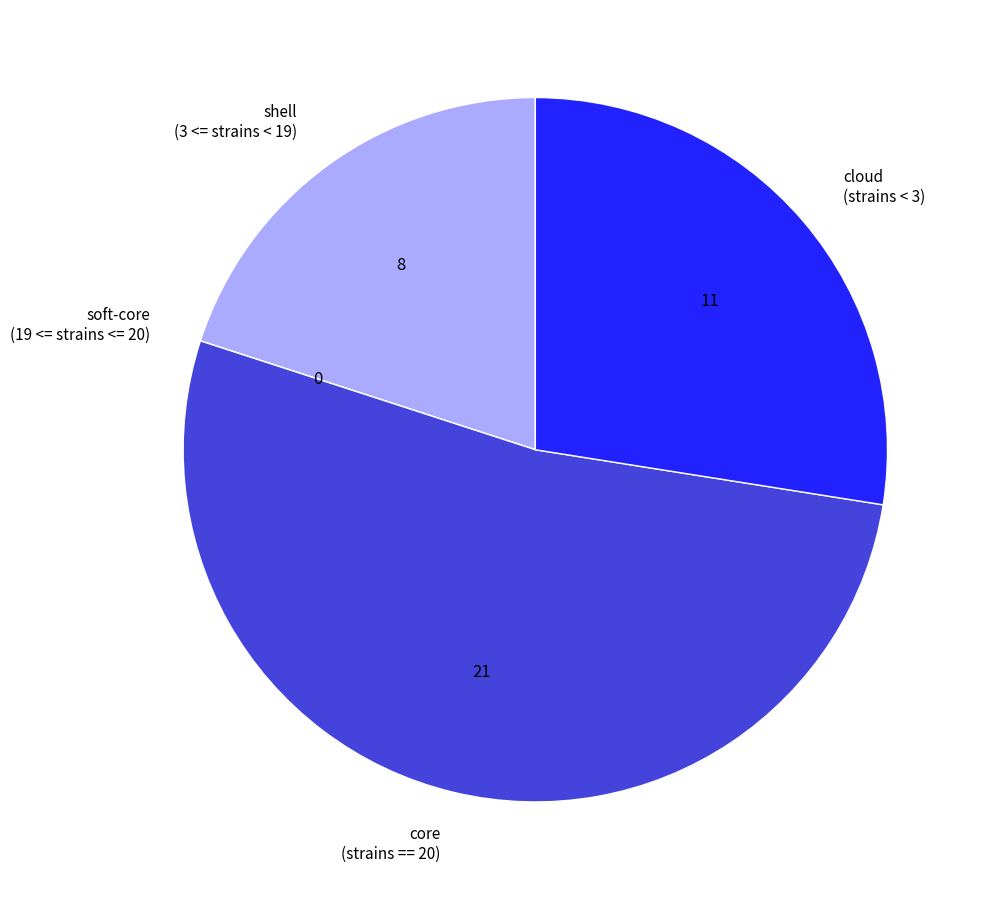

What is the largest slice in the pie chart?

core (strains == 20)